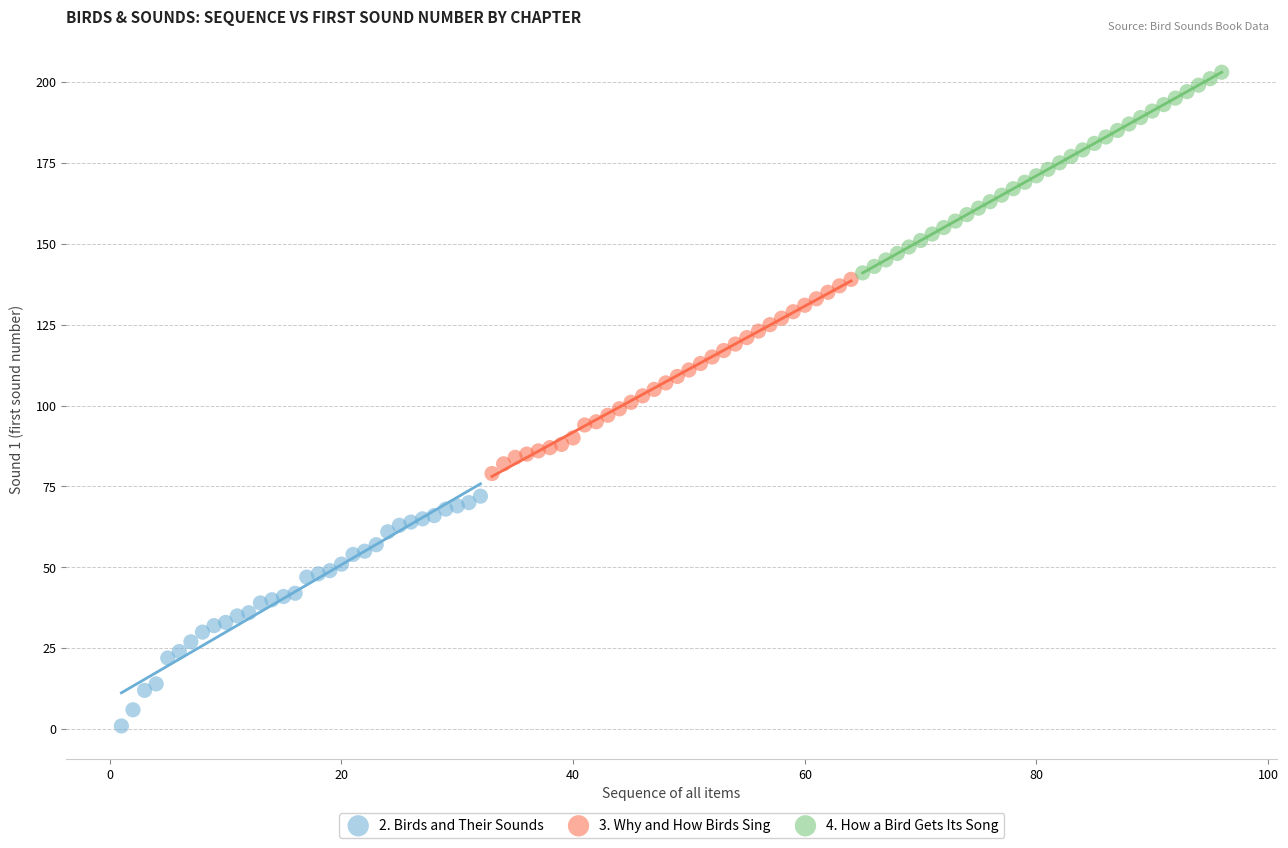

What are all the series names shown in the legend?

2. Birds and Their Sounds, 3. Why and How Birds Sing, 4. How a Bird Gets Its Song